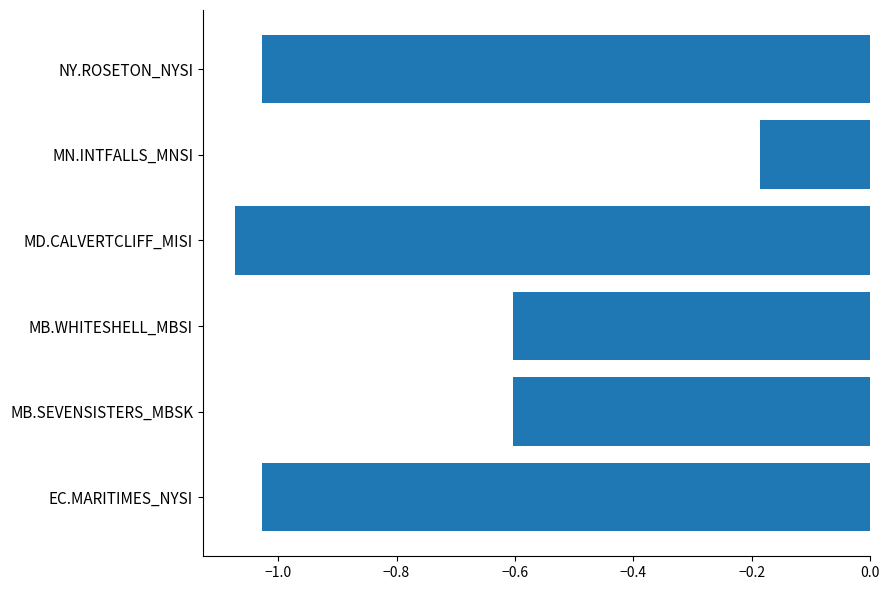

What is the change in value from EC.MARITIMES_NYSI to MB.SEVENSISTERS_MBSK?

+0.4